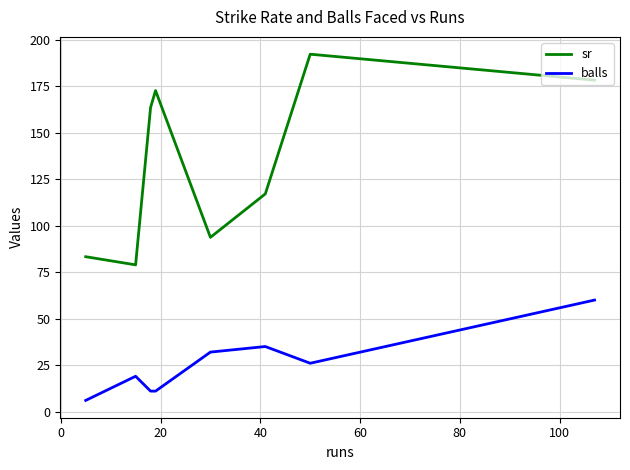

What are all the series names shown in the legend?

sr, balls